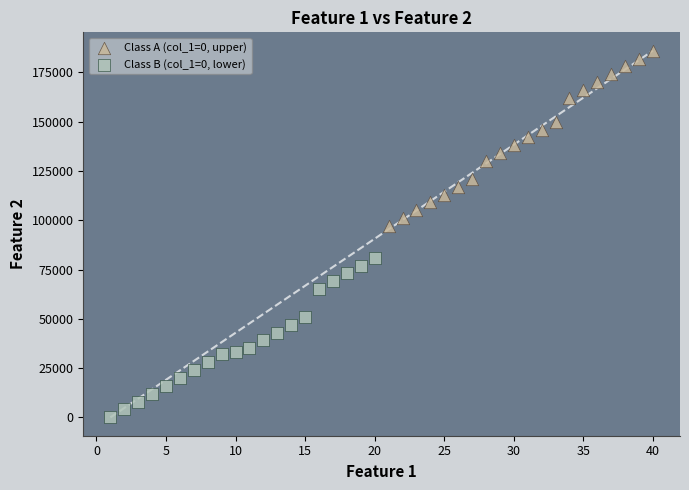

Which series contains the lowest Y value?

Class B (col_1=0, lower)